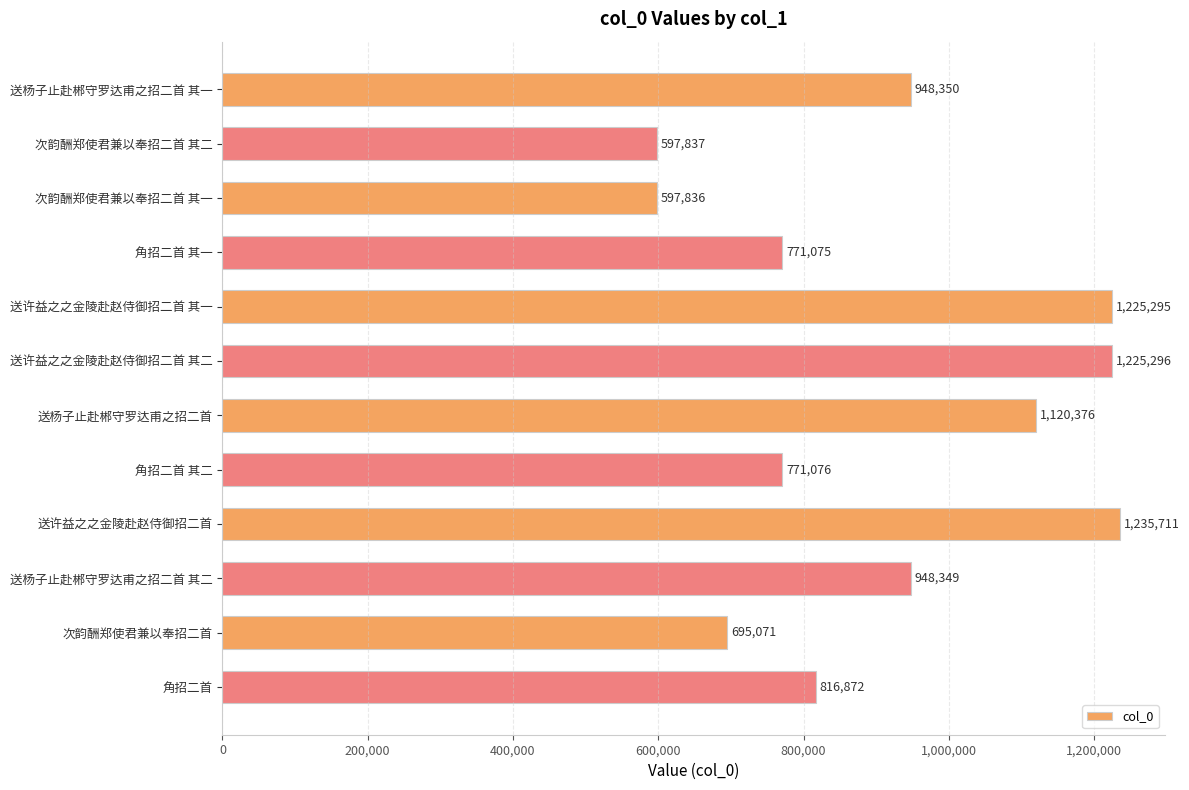

Is it true that the value at 送杨子止赴郴守罗达甫之招二首 其二 is 948349?

True